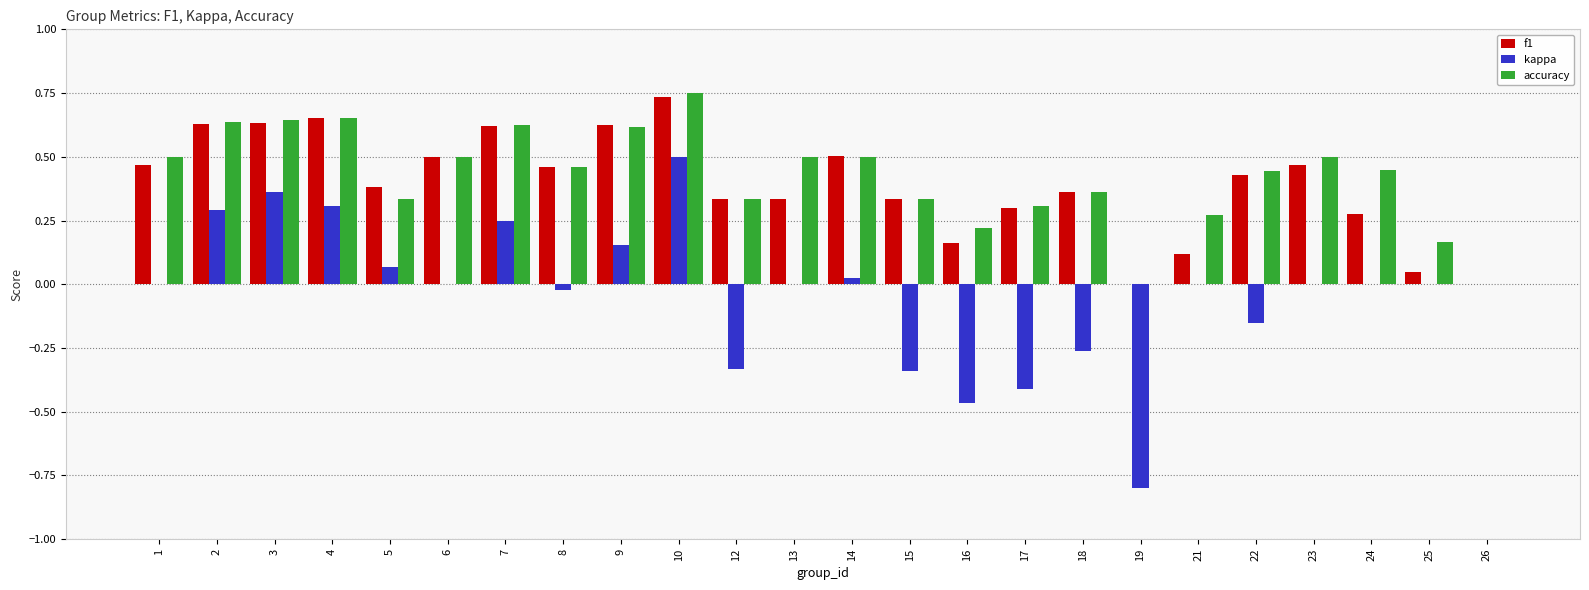

Is the value of f1 at 5 greater than the value of accuracy at 13?

No